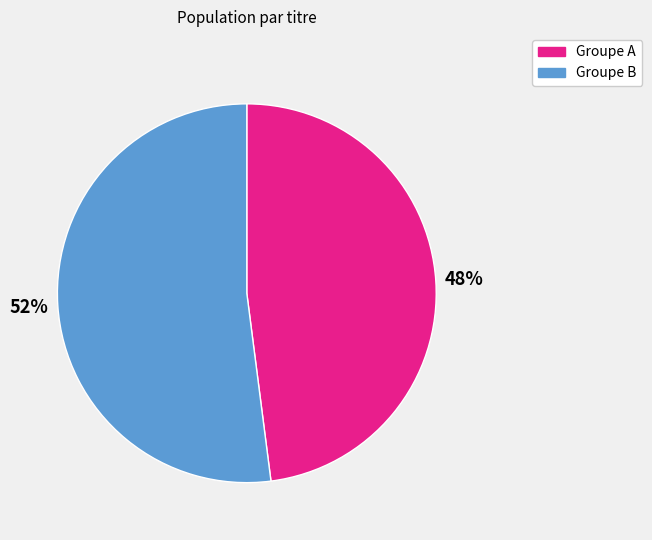

Between Groupe A and Groupe B, which is larger?

Groupe B